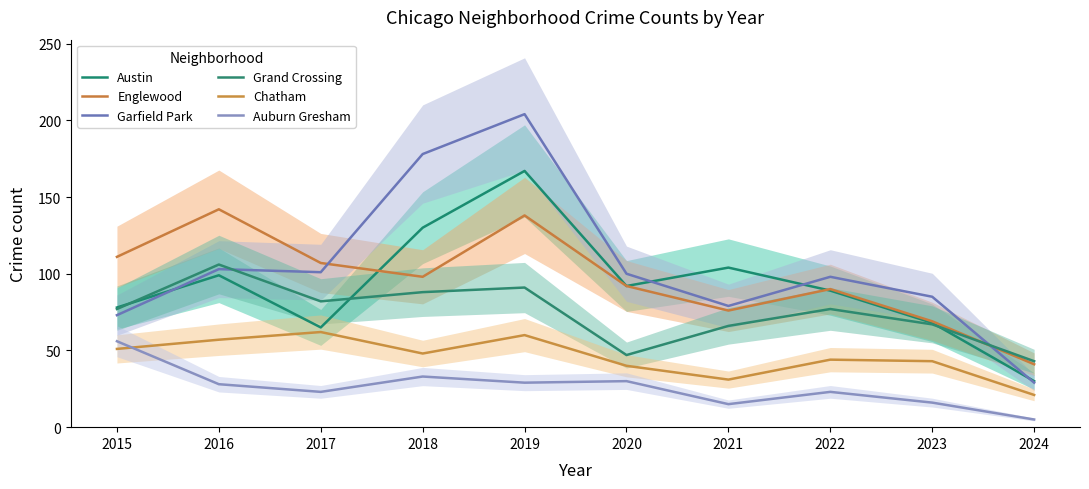

At which category does Auburn Gresham reach its first local peak?

2018